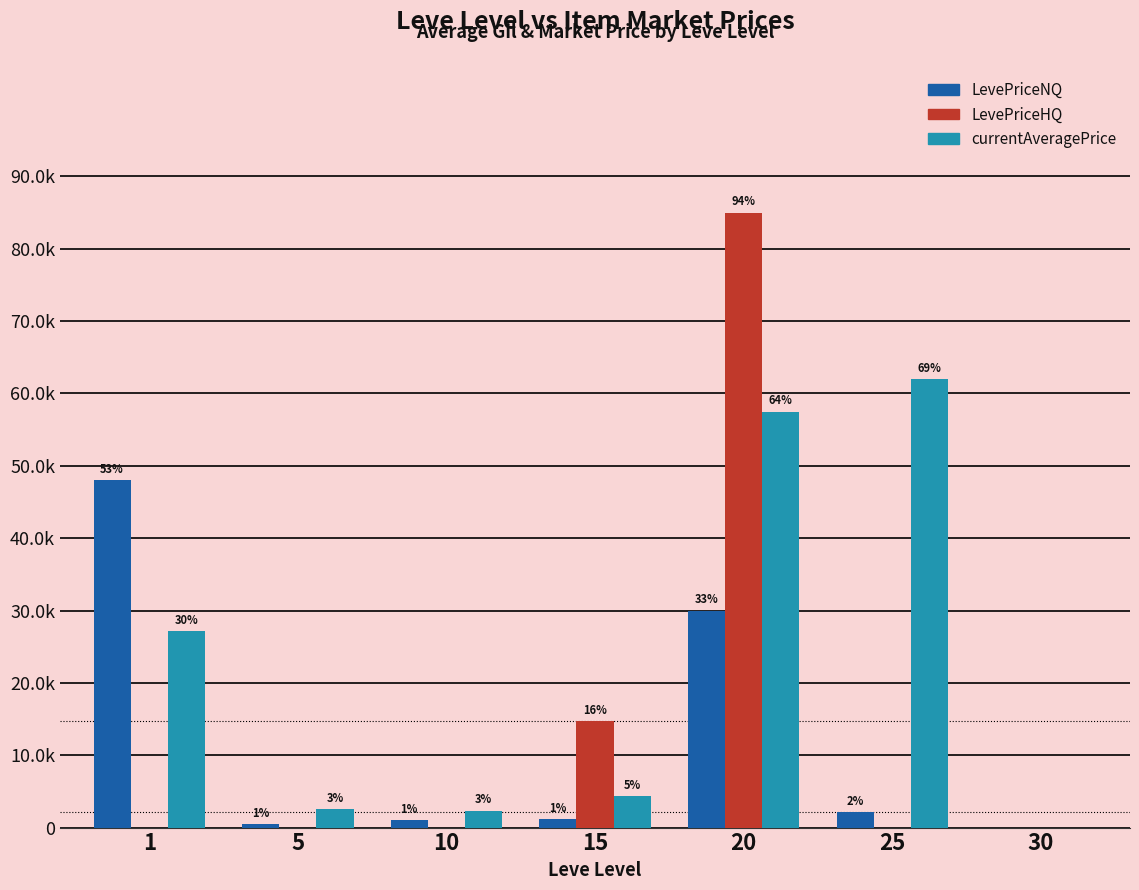

What are all the series names shown in the legend?

LevePriceNQ, LevePriceHQ, currentAveragePrice